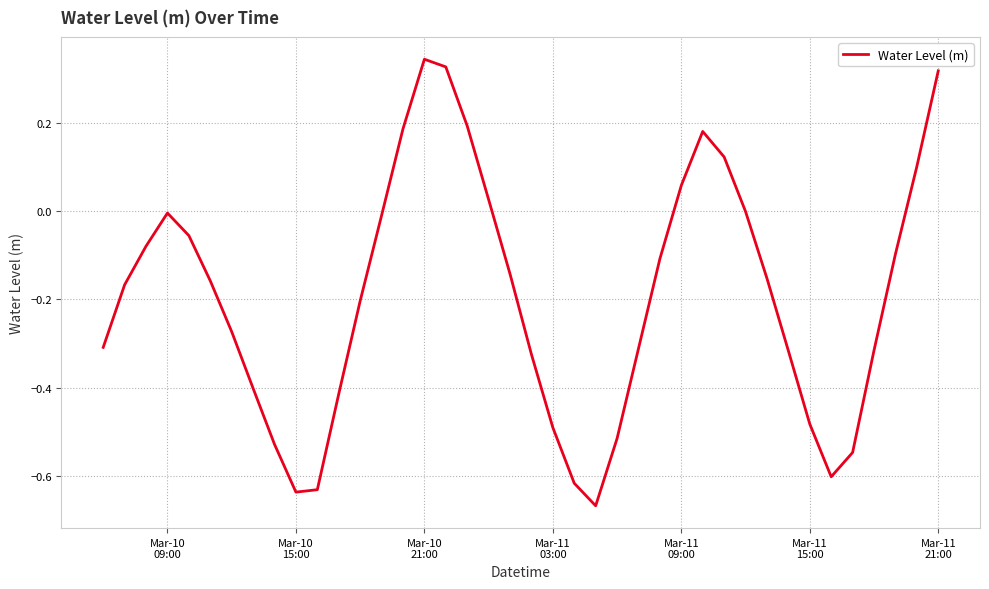

How many lines are shown in the chart?

1